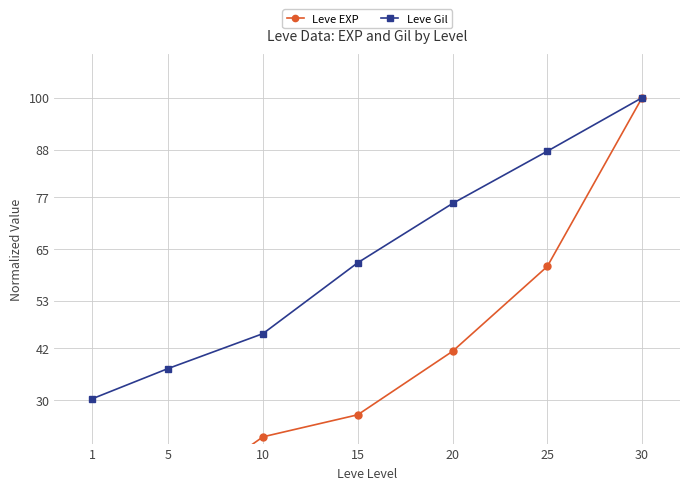

How many lines are shown in the chart?

2